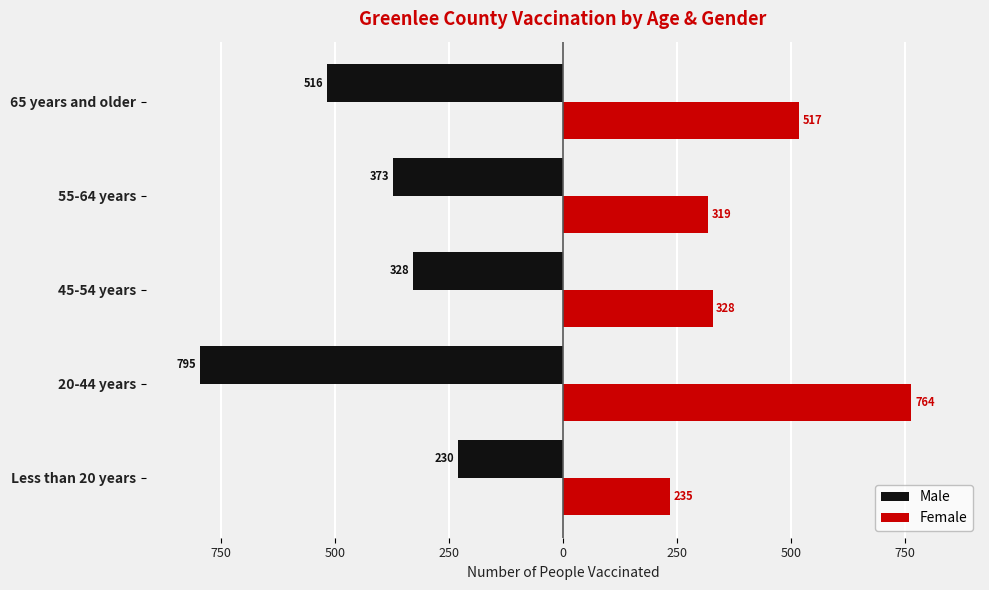

What are all the series names shown in the legend?

Male, Female